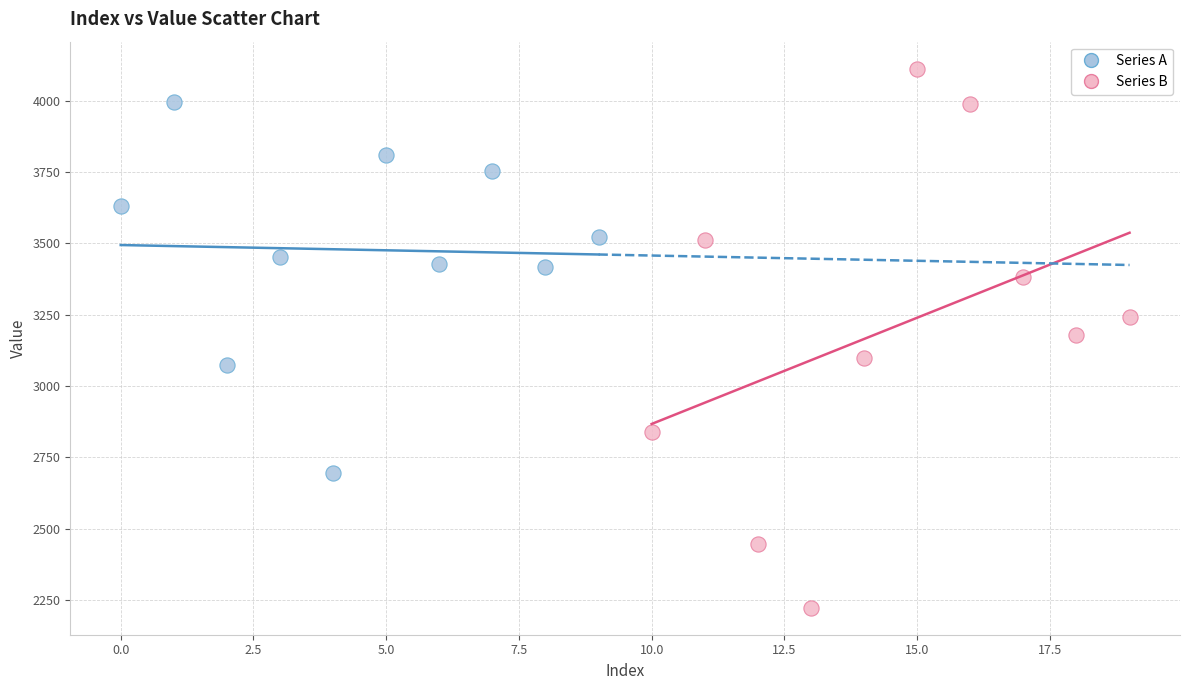

Which series reaches the maximum Y coordinate?

Series B